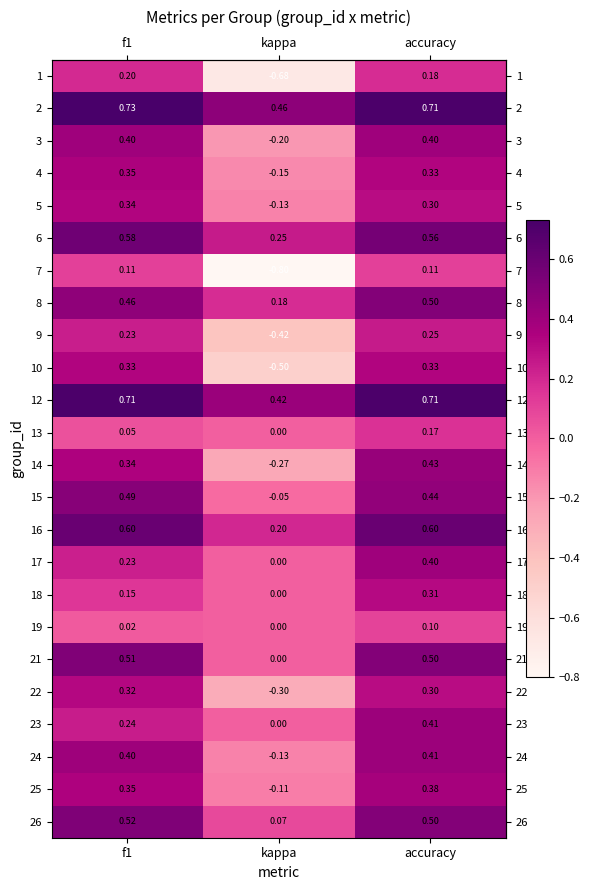

Count the number of data series in this chart.

24